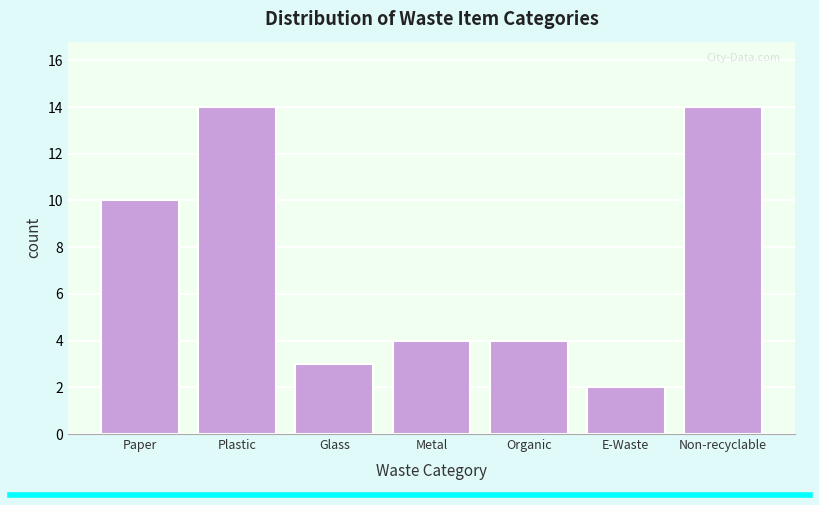

Reading left to right, what are all the values shown in this chart?

Paper=10	Plastic=14	Glass=3	Metal=4	Organic=4	E-Waste=2	Non-recyclable=14